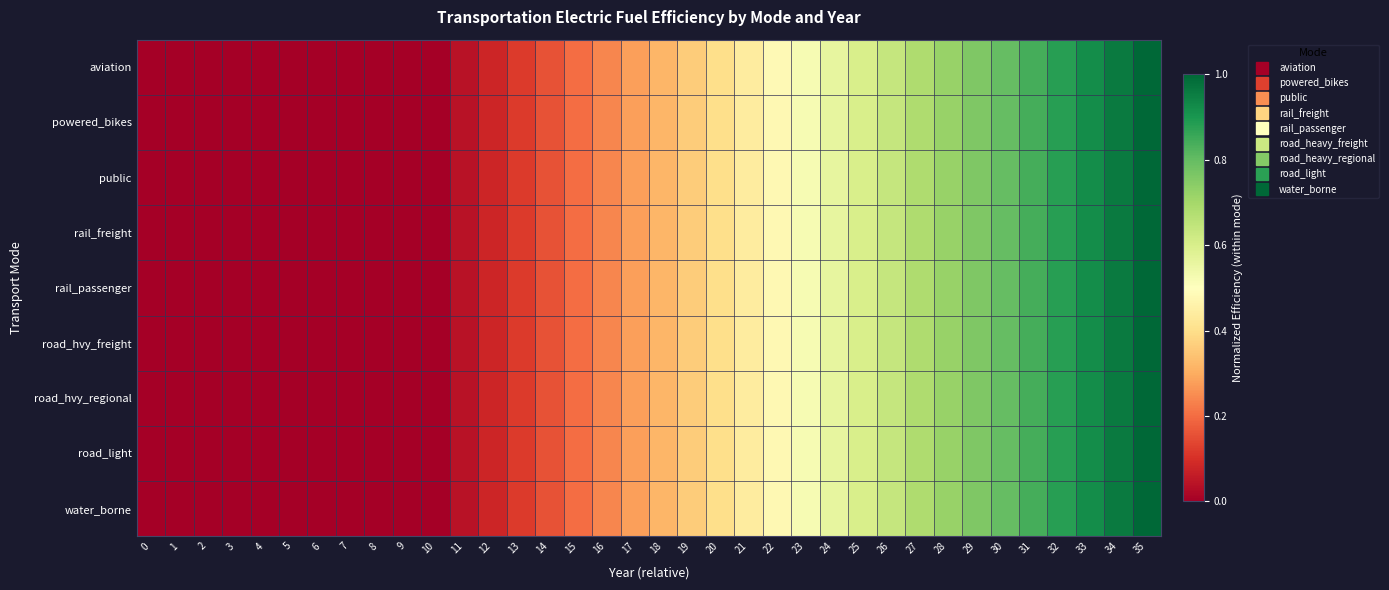

Reading left to right, list all the values displayed in this chart.

aviation: 0=0.0	1=0.0	2=0.0	3=0.0	4=0.0	5=0.0	6=0.0	7=0.0	8=0.0	9=0.0	10=0.0	11=0.0	12=0.1	13=0.1	14=0.2	15=0.2	16=0.2	17=0.3	18=0.3	19=0.4	20=0.4	21=0.4	22=0.5	23=0.5	24=0.6	25=0.6	26=0.6	27=0.7	28=0.7	29=0.8	30=0.8	31=0.8	32=0.9	33=0.9	34=1.0	35=1.0
powered_bikes: 0=0.0	1=0.0	2=0.0	3=0.0	4=0.0	5=0.0	6=0.0	7=0.0	8=0.0	9=0.0	10=0.0	11=0.0	12=0.1	13=0.1	14=0.2	15=0.2	16=0.2	17=0.3	18=0.3	19=0.4	20=0.4	21=0.4	22=0.5	23=0.5	24=0.6	25=0.6	26=0.6	27=0.7	28=0.7	29=0.8	30=0.8	31=0.8	32=0.9	33=0.9	34=1.0	35=1.0
public: 0=0.0	1=0.0	2=0.0	3=0.0	4=0.0	5=0.0	6=0.0	7=0.0	8=0.0	9=0.0	10=0.0	11=0.0	12=0.1	13=0.1	14=0.2	15=0.2	16=0.2	17=0.3	18=0.3	19=0.4	20=0.4	21=0.4	22=0.5	23=0.5	24=0.6	25=0.6	26=0.6	27=0.7	28=0.7	29=0.8	30=0.8	31=0.8	32=0.9	33=0.9	34=1.0	35=1.0
rail_freight: 0=0.0	1=0.0	2=0.0	3=0.0	4=0.0	5=0.0	6=0.0	7=0.0	8=0.0	9=0.0	10=0.0	11=0.0	12=0.1	13=0.1	14=0.2	15=0.2	16=0.2	17=0.3	18=0.3	19=0.4	20=0.4	21=0.4	22=0.5	23=0.5	24=0.6	25=0.6	26=0.6	27=0.7	28=0.7	29=0.8	30=0.8	31=0.8	32=0.9	33=0.9	34=1.0	35=1.0
rail_passenger: 0=0.0	1=0.0	2=0.0	3=0.0	4=0.0	5=0.0	6=0.0	7=0.0	8=0.0	9=0.0	10=0.0	11=0.0	12=0.1	13=0.1	14=0.2	15=0.2	16=0.2	17=0.3	18=0.3	19=0.4	20=0.4	21=0.4	22=0.5	23=0.5	24=0.6	25=0.6	26=0.6	27=0.7	28=0.7	29=0.8	30=0.8	31=0.8	32=0.9	33=0.9	34=1.0	35=1.0
road_hvy_freight: 0=0.0	1=0.0	2=0.0	3=0.0	4=0.0	5=0.0	6=0.0	7=0.0	8=0.0	9=0.0	10=0.0	11=0.0	12=0.1	13=0.1	14=0.2	15=0.2	16=0.2	17=0.3	18=0.3	19=0.4	20=0.4	21=0.4	22=0.5	23=0.5	24=0.6	25=0.6	26=0.6	27=0.7	28=0.7	29=0.8	30=0.8	31=0.8	32=0.9	33=0.9	34=1.0	35=1.0
road_hvy_regional: 0=0.0	1=0.0	2=0.0	3=0.0	4=0.0	5=0.0	6=0.0	7=0.0	8=0.0	9=0.0	10=0.0	11=0.0	12=0.1	13=0.1	14=0.2	15=0.2	16=0.2	17=0.3	18=0.3	19=0.4	20=0.4	21=0.4	22=0.5	23=0.5	24=0.6	25=0.6	26=0.6	27=0.7	28=0.7	29=0.8	30=0.8	31=0.8	32=0.9	33=0.9	34=1.0	35=1.0
road_light: 0=0.0	1=0.0	2=0.0	3=0.0	4=0.0	5=0.0	6=0.0	7=0.0	8=0.0	9=0.0	10=0.0	11=0.0	12=0.1	13=0.1	14=0.2	15=0.2	16=0.2	17=0.3	18=0.3	19=0.4	20=0.4	21=0.4	22=0.5	23=0.5	24=0.6	25=0.6	26=0.6	27=0.7	28=0.7	29=0.8	30=0.8	31=0.8	32=0.9	33=0.9	34=1.0	35=1.0
water_borne: 0=0.0	1=0.0	2=0.0	3=0.0	4=0.0	5=0.0	6=0.0	7=0.0	8=0.0	9=0.0	10=0.0	11=0.0	12=0.1	13=0.1	14=0.2	15=0.2	16=0.2	17=0.3	18=0.3	19=0.4	20=0.4	21=0.4	22=0.5	23=0.5	24=0.6	25=0.6	26=0.6	27=0.7	28=0.7	29=0.8	30=0.8	31=0.8	32=0.9	33=0.9	34=1.0	35=1.0